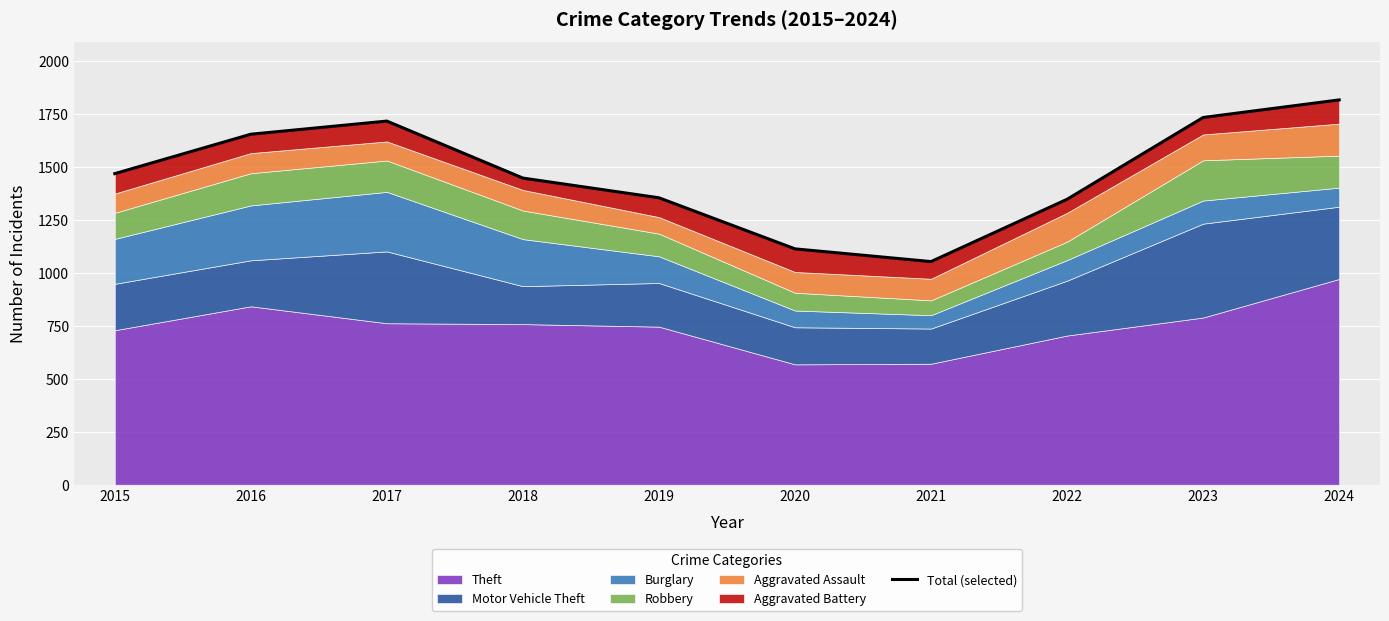

The chart shows a value of 2946 at 2016. True or false?

False